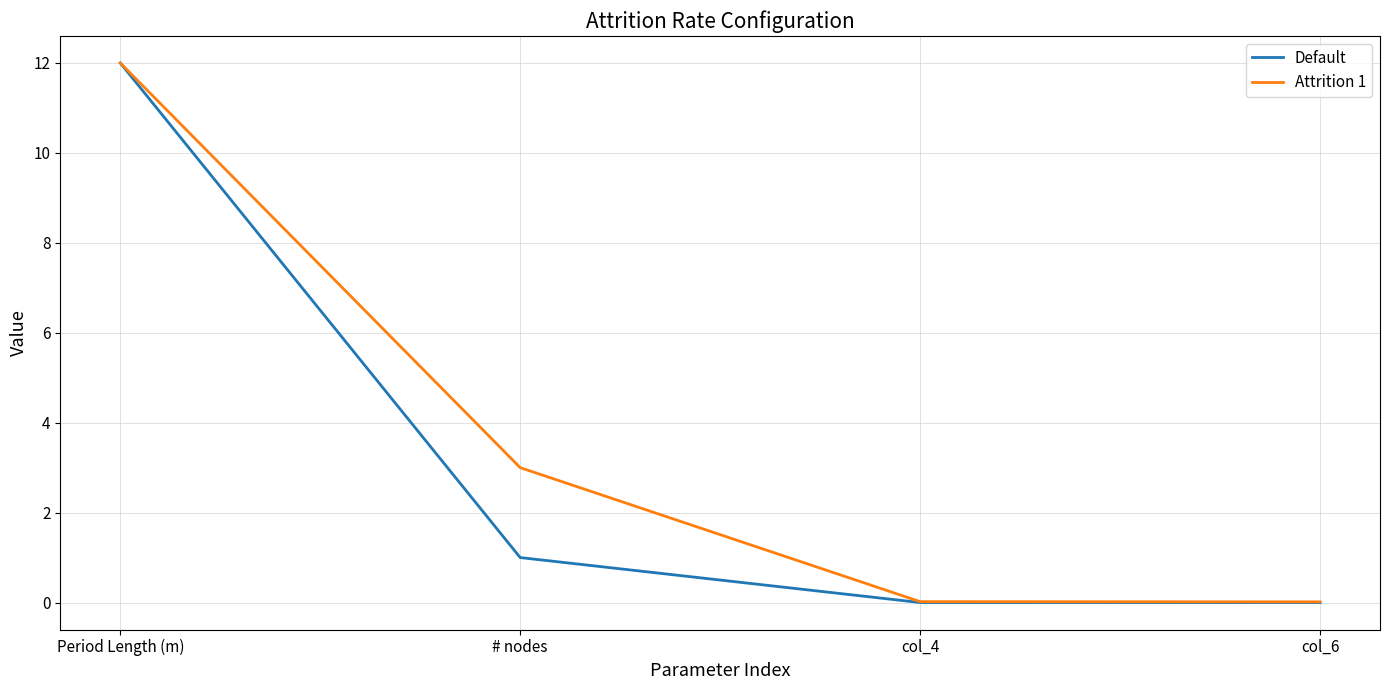

The Default series shows -5.8 at col_4. True or false?

False